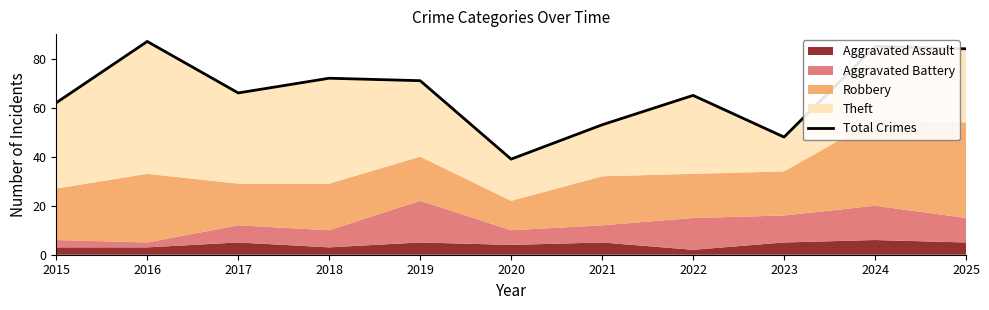

Where is the data nearest to the value 63?

2015